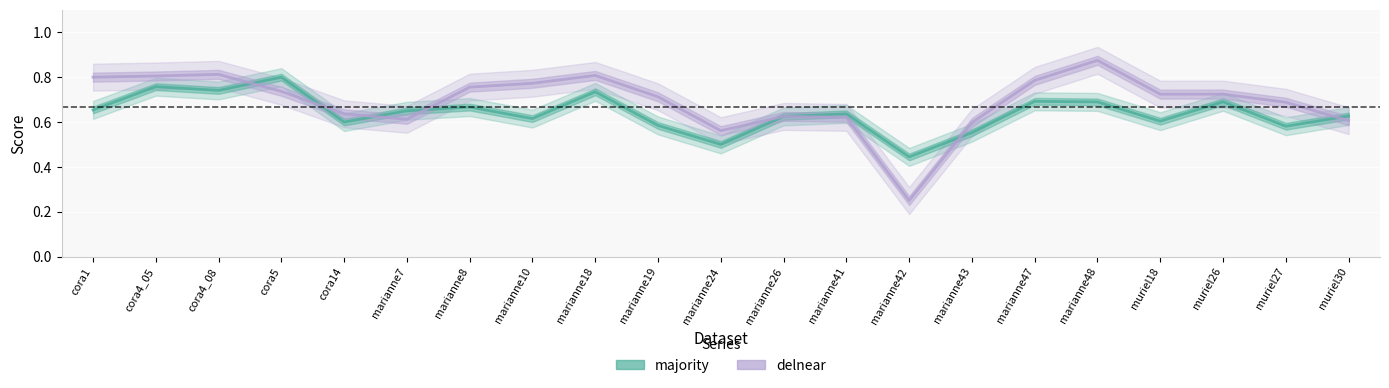

The value of majority at marianne41 is 0.3. True or false?

False